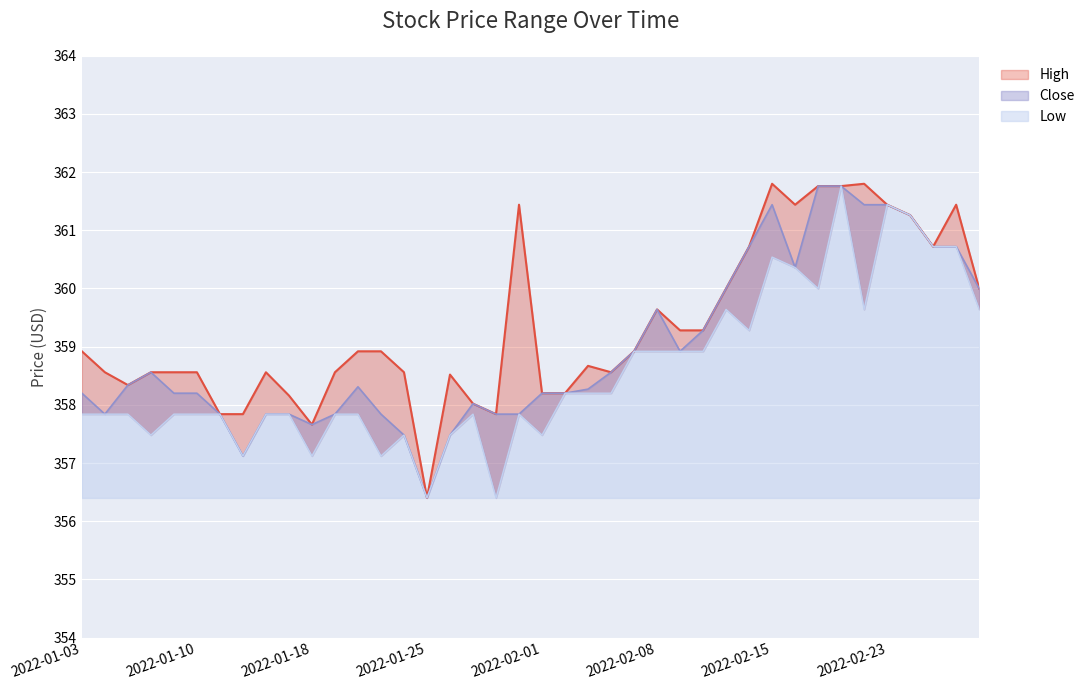

In High, how many points are lower than both neighbors (excluding endpoints)?

7